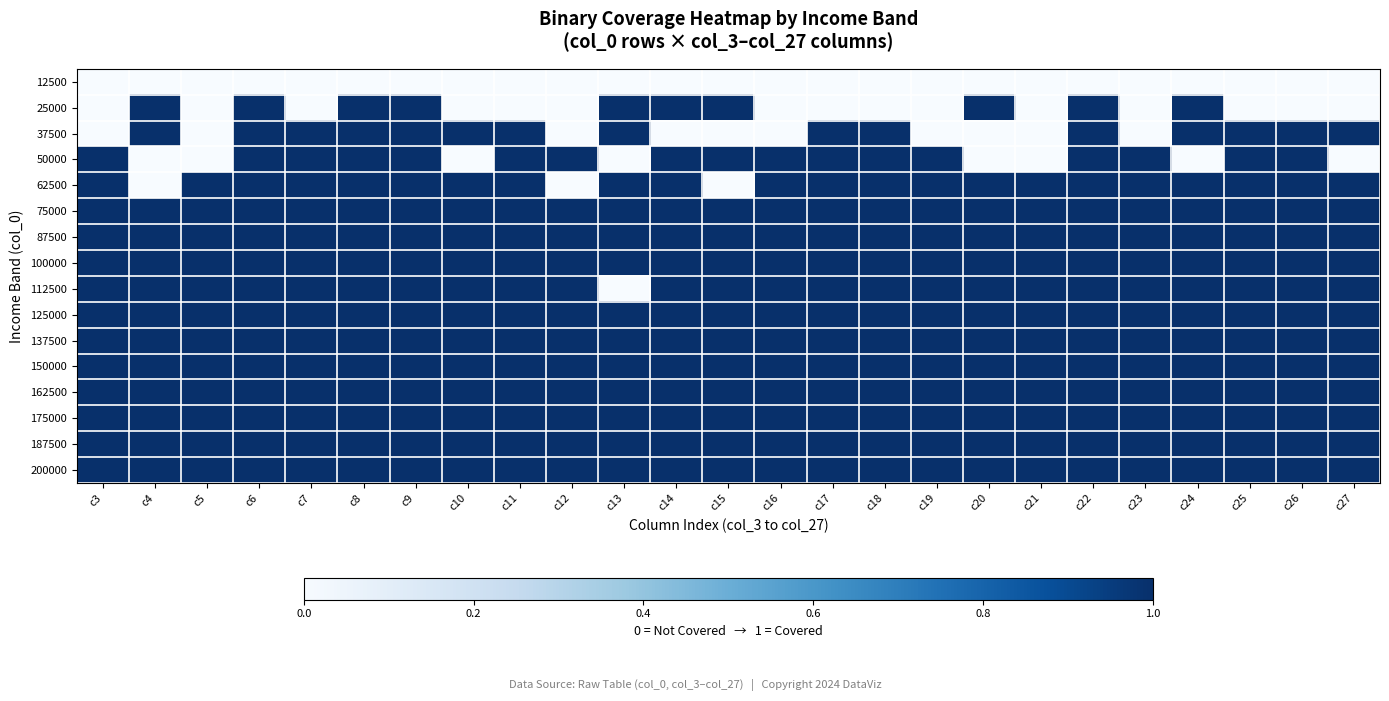

At c13, list the series in order from smallest to largest.

12500, 50000, 112500, 25000, 37500, 62500, 75000, 87500, 100000, 125000, 137500, 150000, 162500, 175000, 187500, 200000